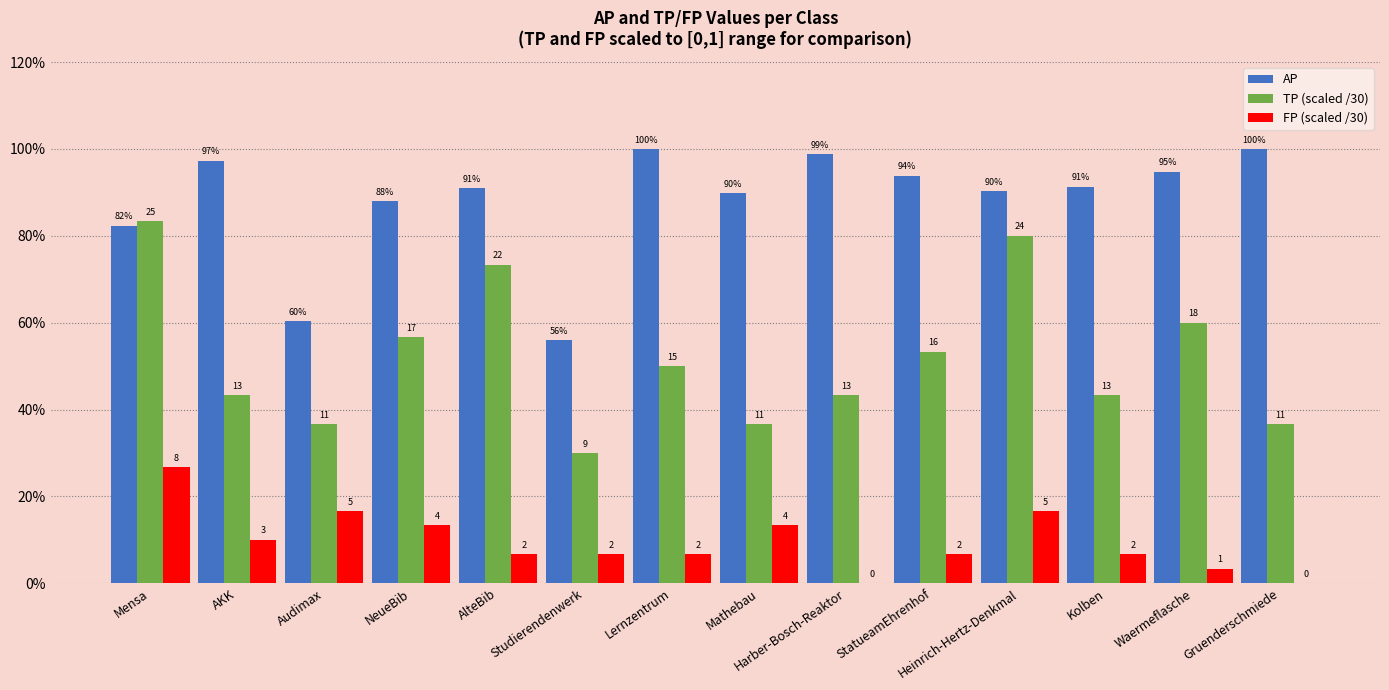

What is the spread (max minus min) of values at Heinrich-Hertz-Denkmal?

0.7